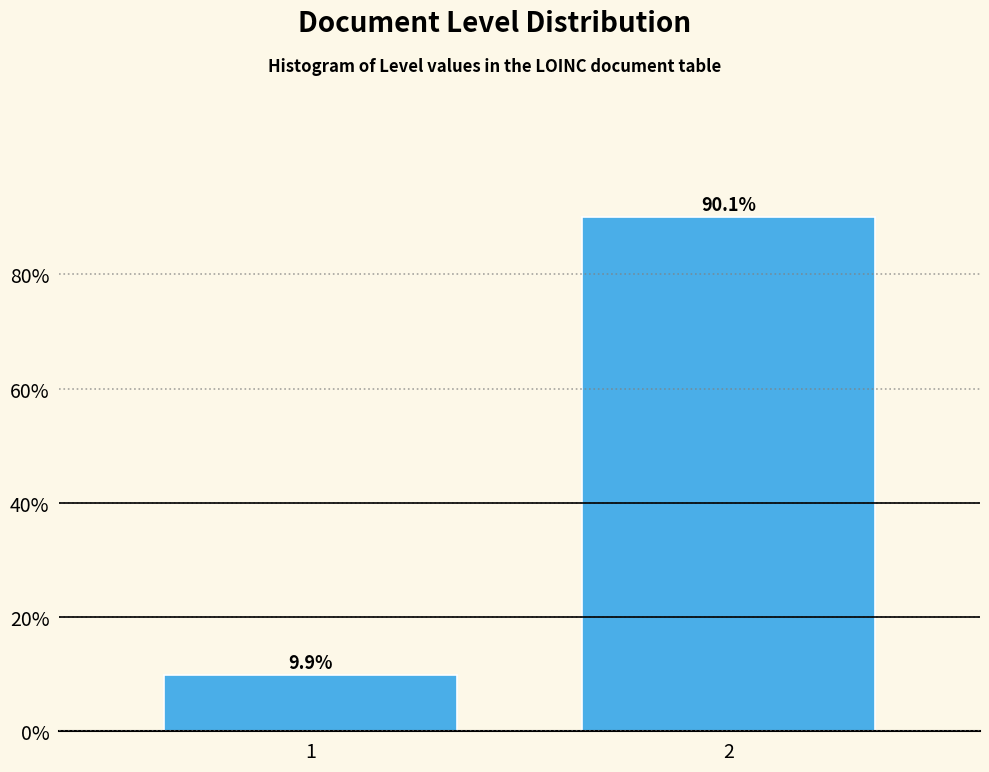

Reading left to right, list all the values displayed in this chart.

1=9.9	2=90.1